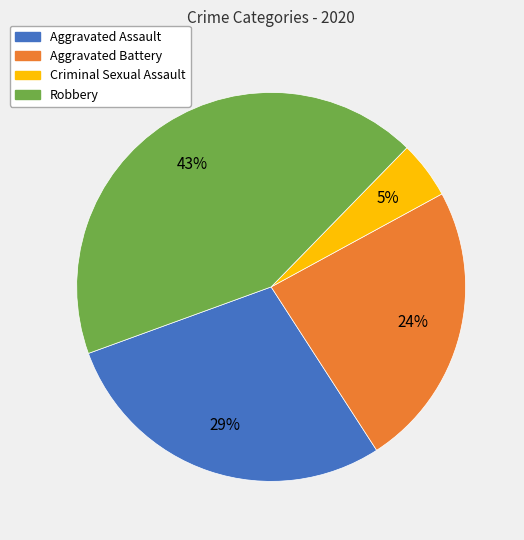

What percentage is the Aggravated Battery slice, to the nearest percent?

24%